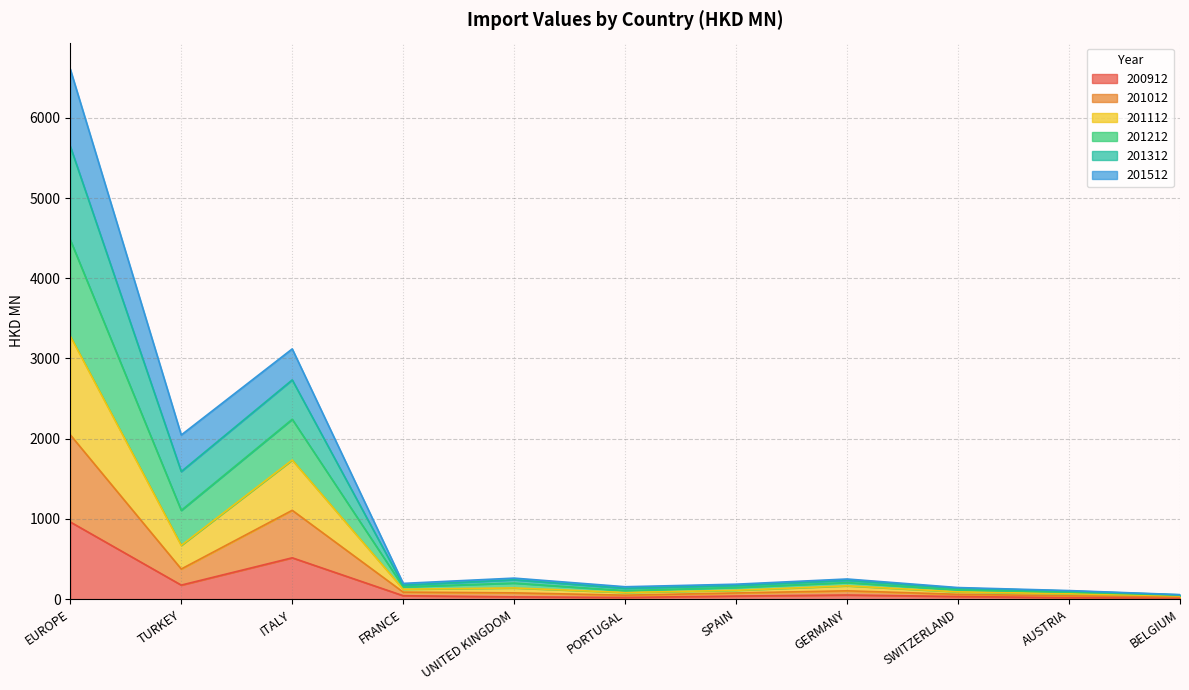

Which category has the highest value in the 200912 series?

EUROPE